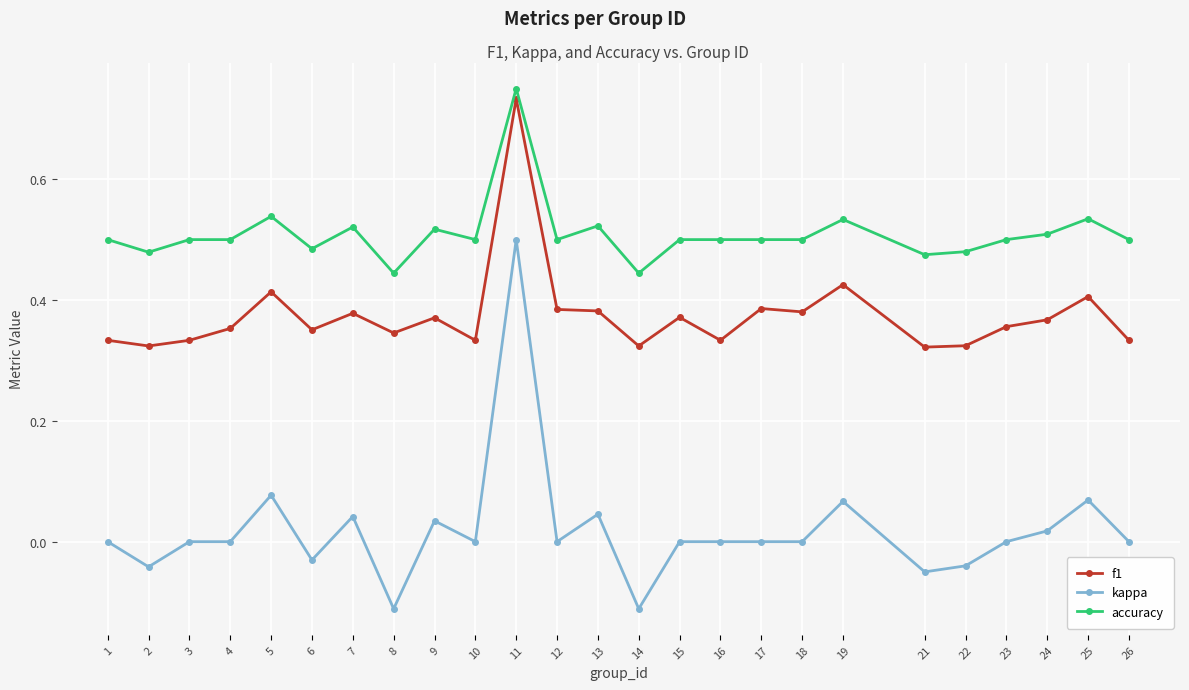

What are all the series names shown in the legend?

f1, kappa, accuracy